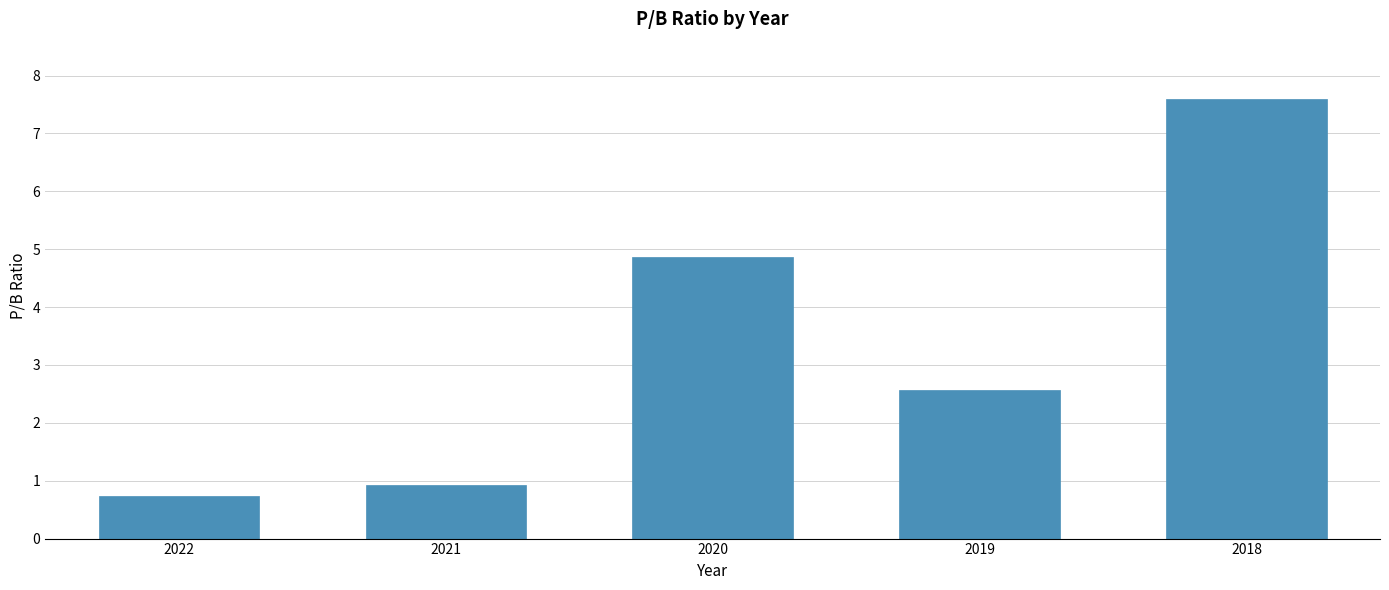

Reading right to left, what are all the values shown in this chart?

7.6	2.6	4.9	0.9	0.7